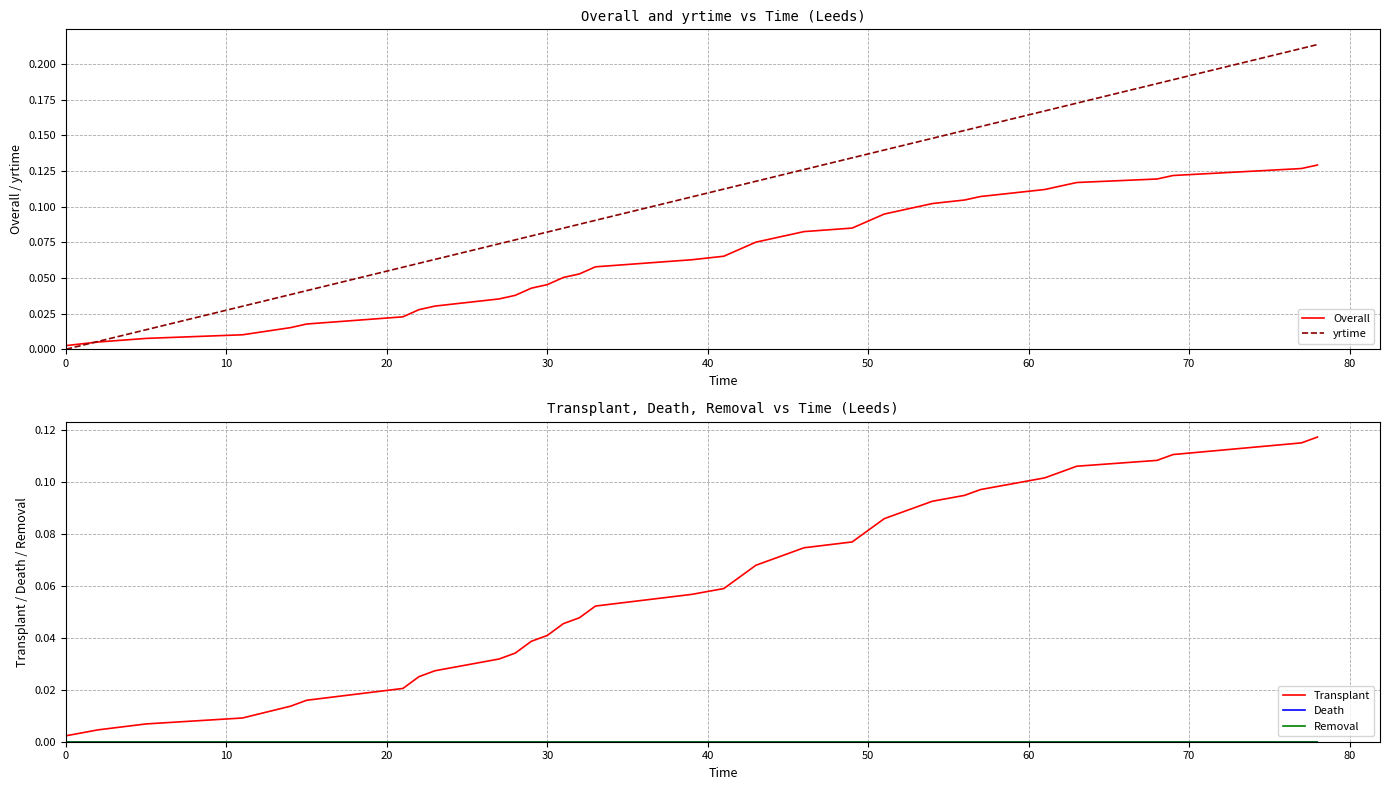

What are all the series names shown in the legend?

Overall, yrtime, Transplant, Death, Removal